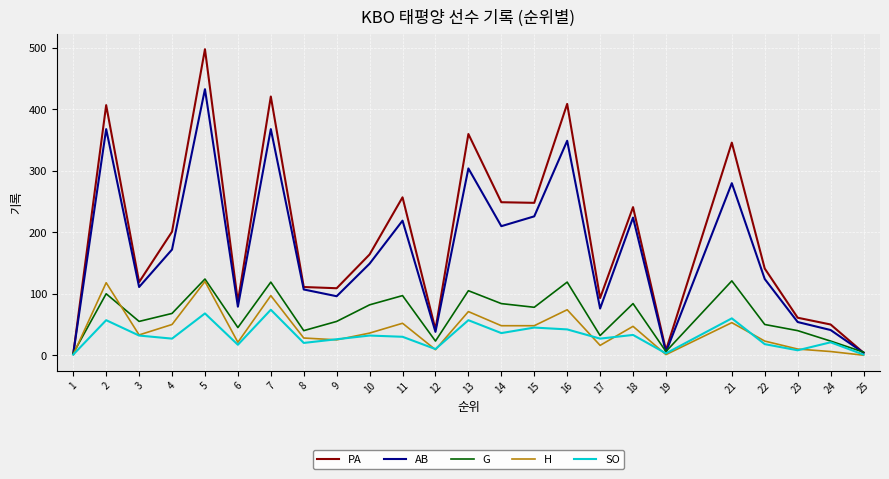

What is the total value across all series at 18?

629